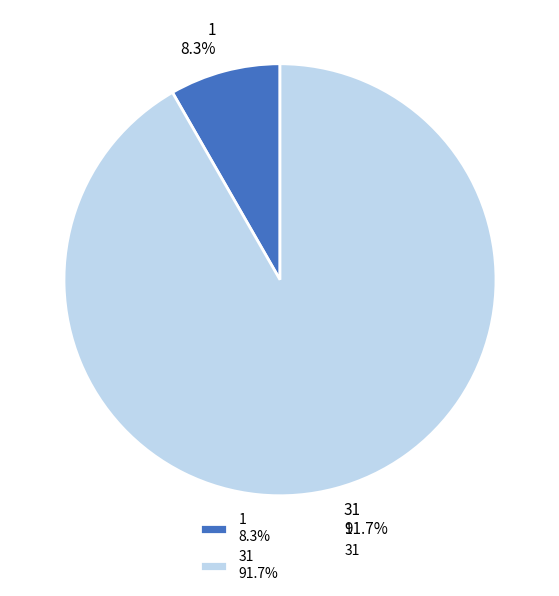

Rank the categories by value from lowest to highest.

1, 31